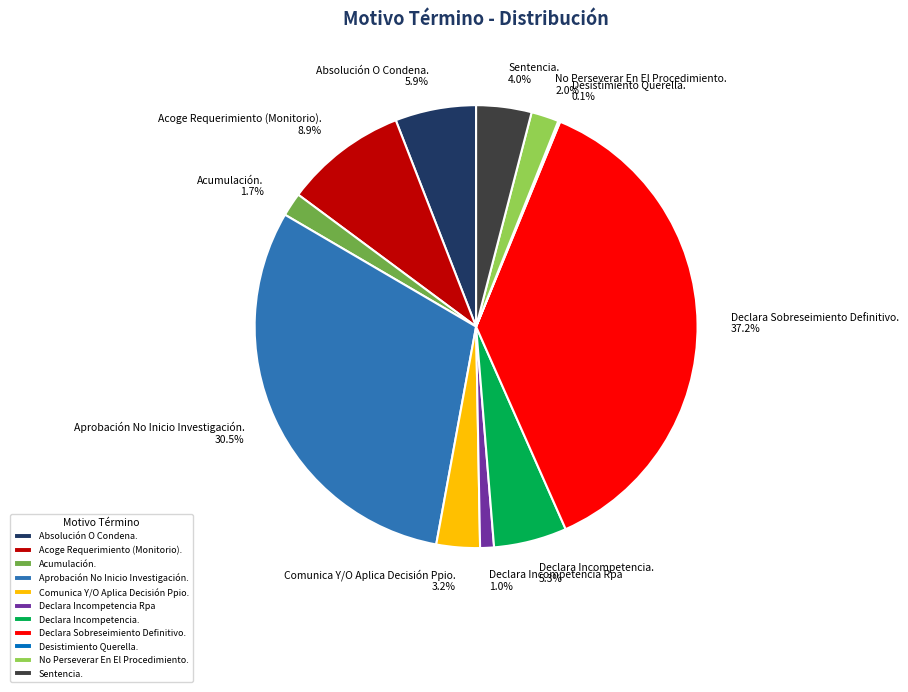

What is the total percentage of No Perseverar En El Procedimiento. and Comunica Y/O Aplica Decisión Ppio.?

5.2%